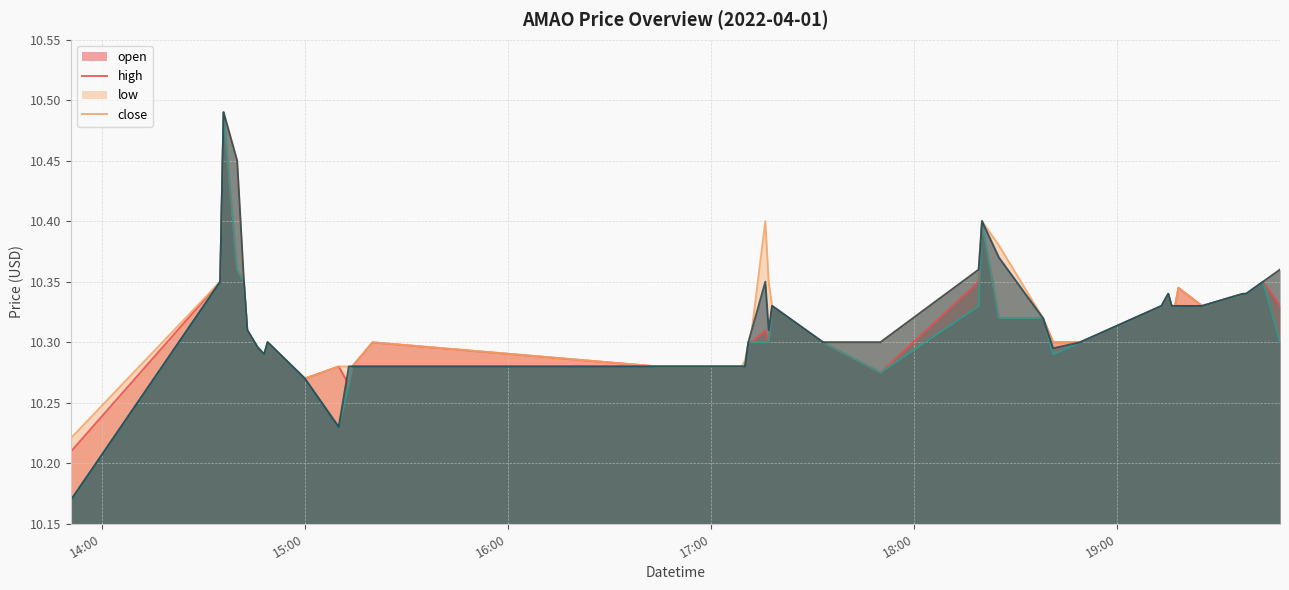

Is the value of open at 2022-04-01 18:19:00 greater than the value of high at 2022-04-01 19:37:00?

Yes